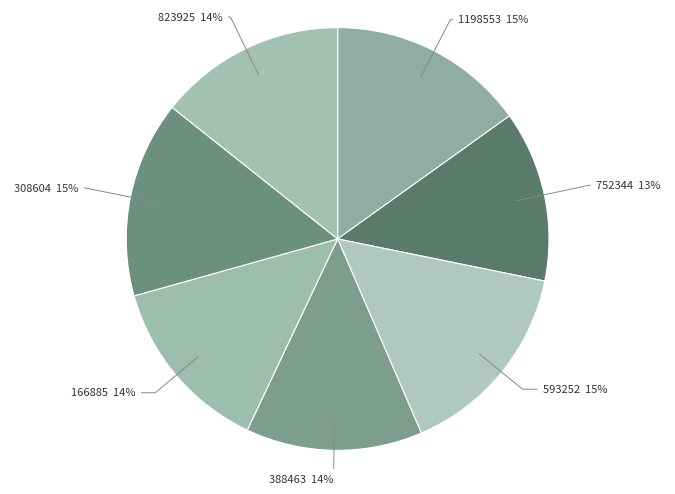

What percentage is the 308604 slice, to the nearest percent?

15%